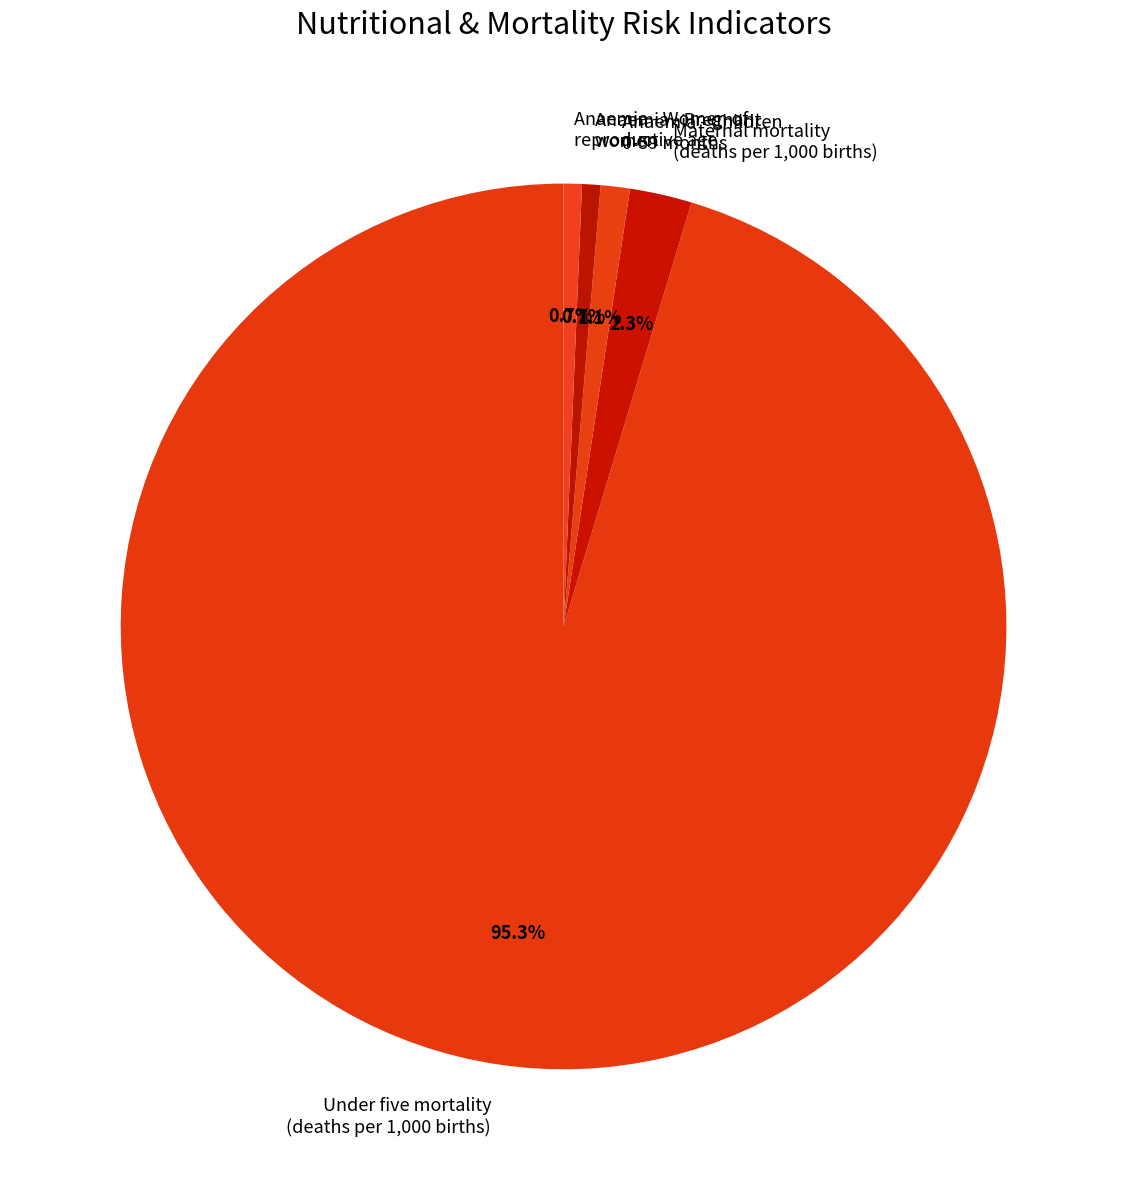

What portion of the pie excludes Anaemia - Women of reproductive age?

99.3%